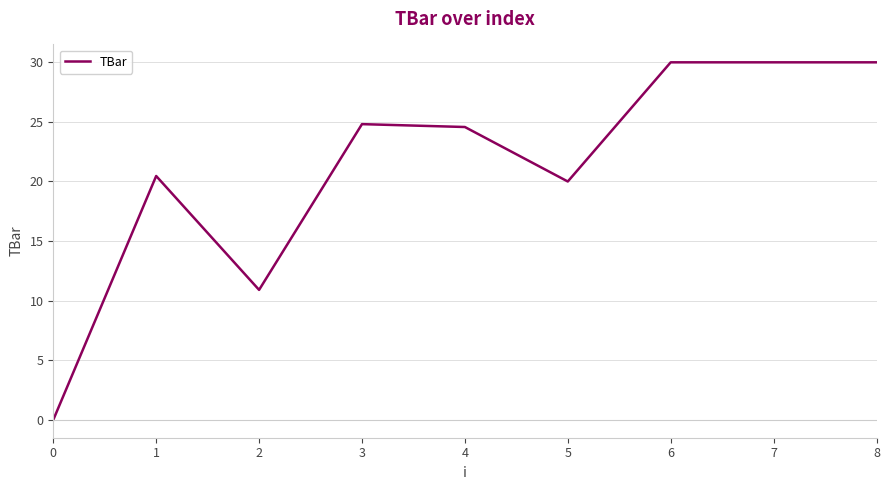

How many lines are shown in the chart?

1